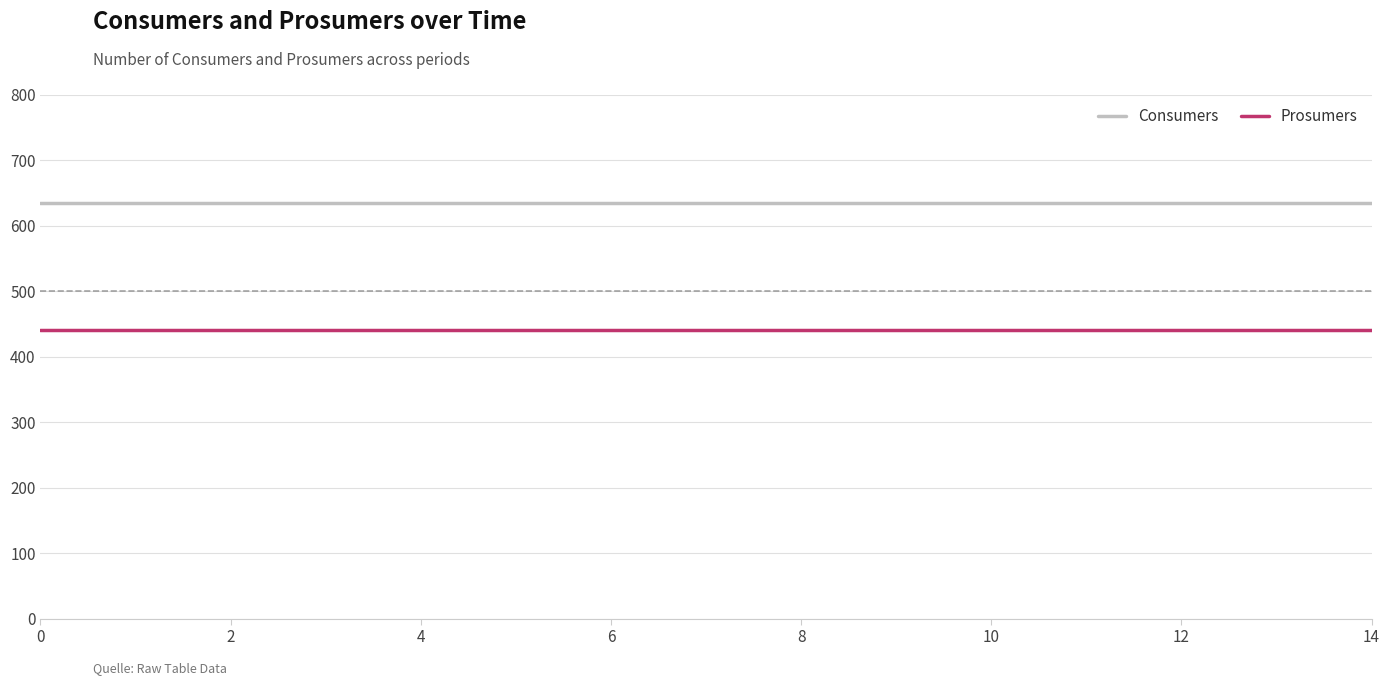

True or false: Consumers and Prosumers intersect in this chart.

False